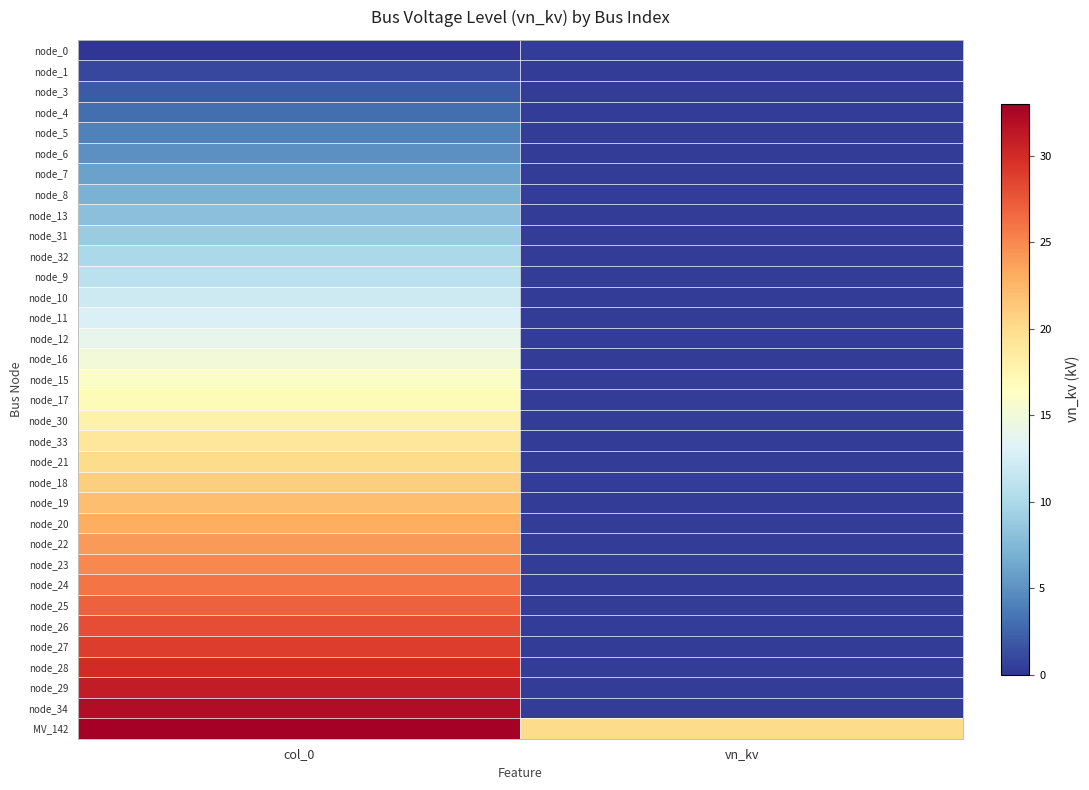

List the series in order of their peak value, lowest first.

node_0, node_1, node_3, node_4, node_5, node_6, node_7, node_8, node_13, node_31, node_32, node_9, node_10, node_11, node_12, node_16, node_15, node_17, node_30, node_33, node_21, node_18, node_19, node_20, node_22, node_23, node_24, node_25, node_26, node_27, node_28, node_29, node_34, MV_142